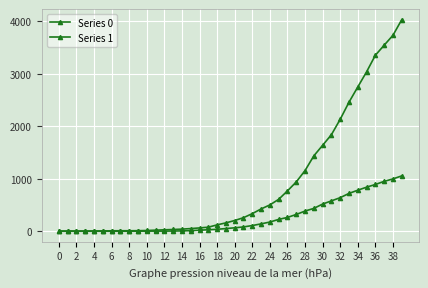

What is the average value of the Series 0 series?

258